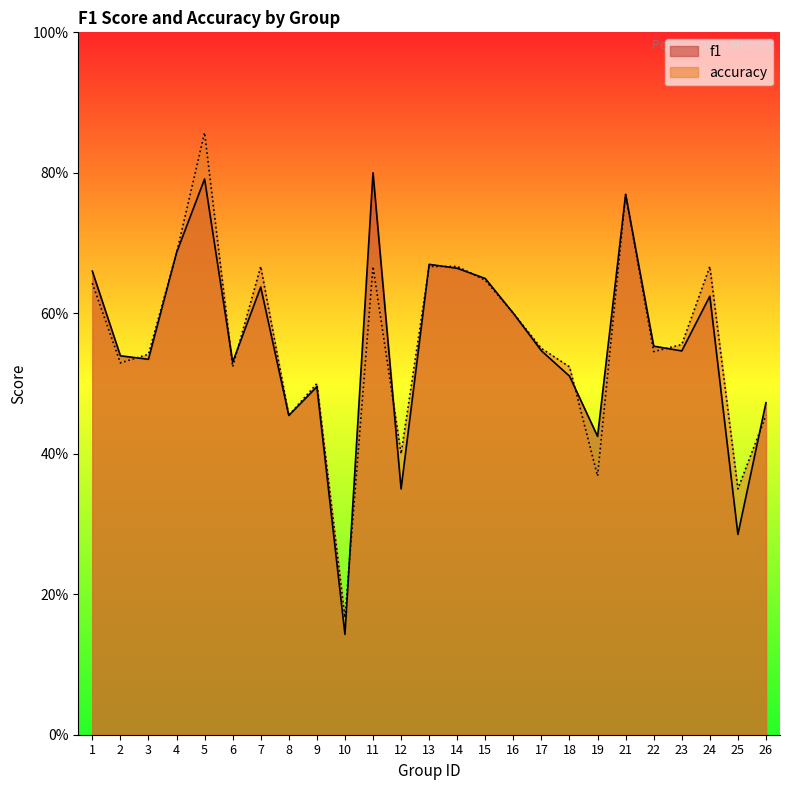

What is the sum of all f1 values?

13.9